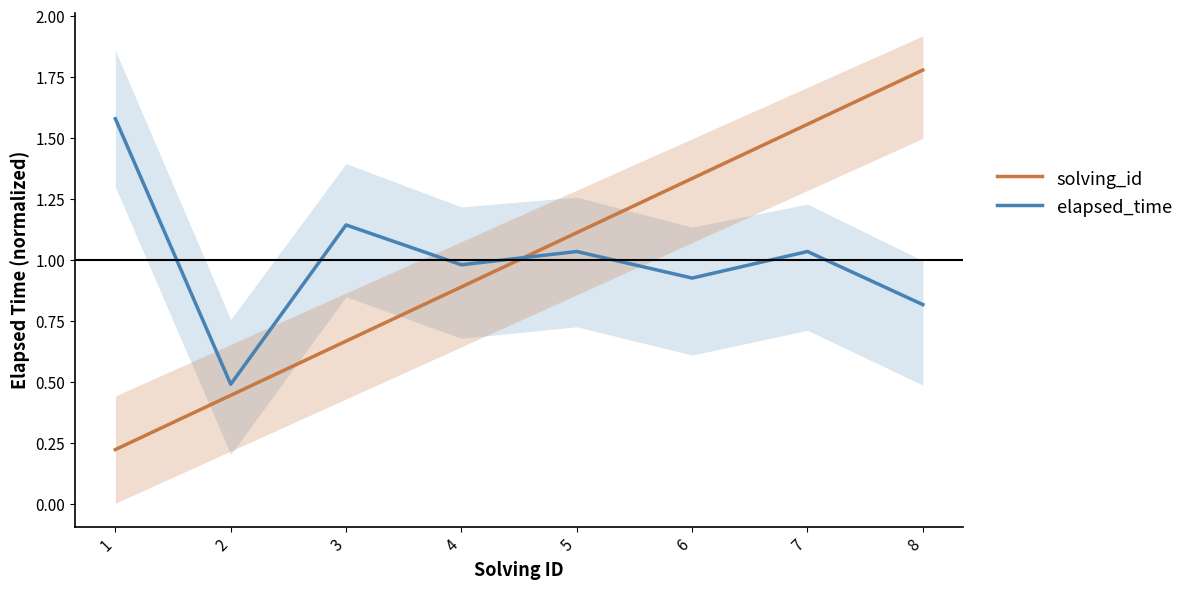

Reading left to right, transcribe all the data shown in this chart.

solving_id: 1=0.2	2=0.4	3=0.7	4=0.9	5=1.1	6=1.3	7=1.6	8=1.8
elapsed_time: 1=1.6	2=0.5	3=1.1	4=1.0	5=1.0	6=0.9	7=1.0	8=0.8